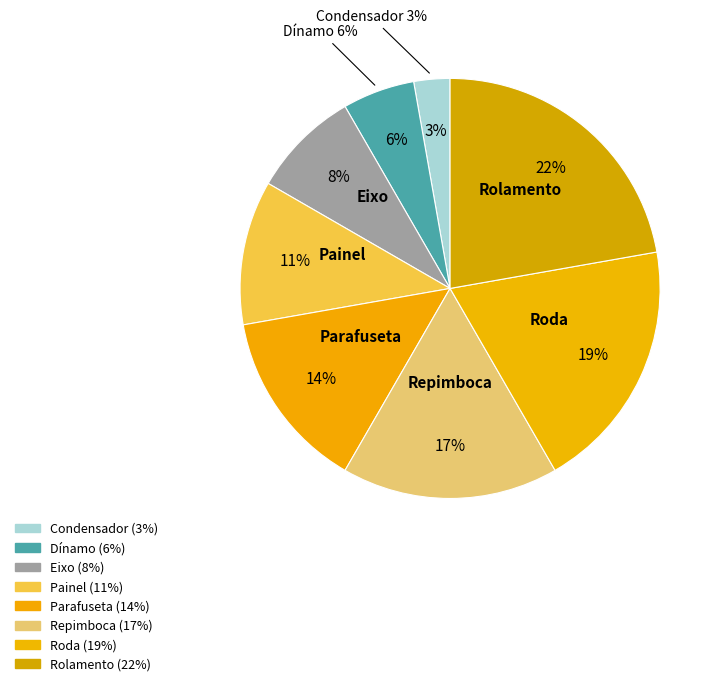

To the nearest percent, what is the combined percentage of Eixo and Repimboca?

25%